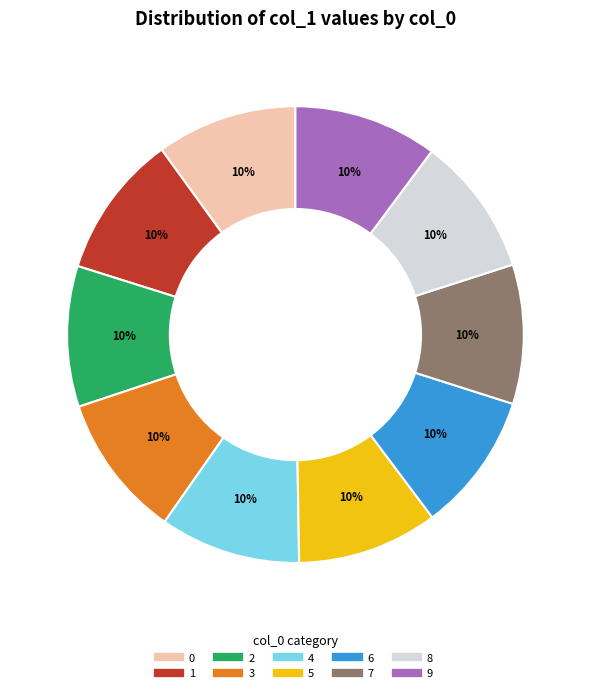

To the nearest percent, what is the average slice percentage?

10%